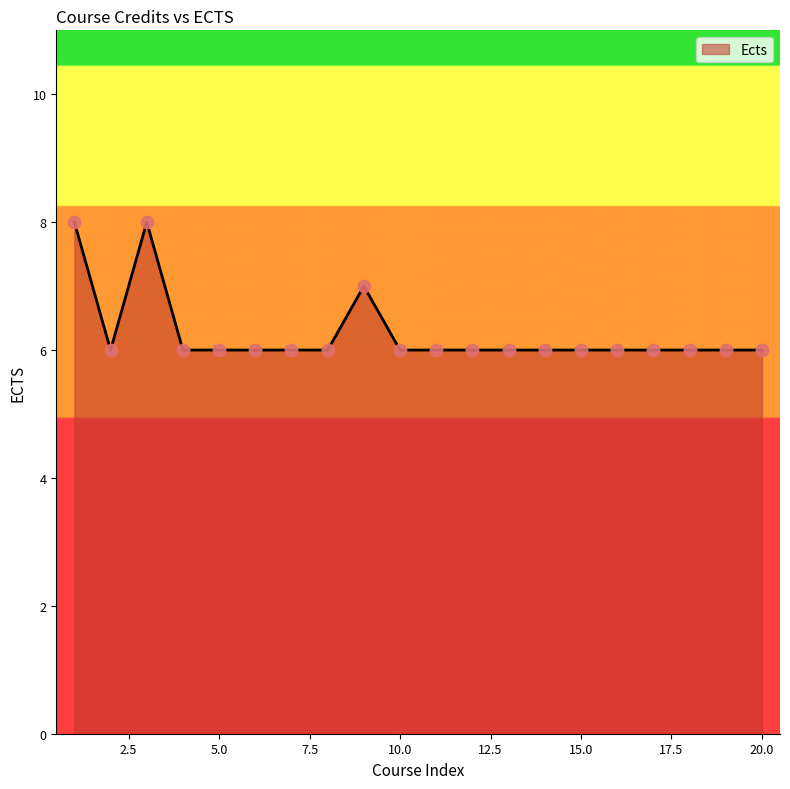

What is the greatest value displayed?

8